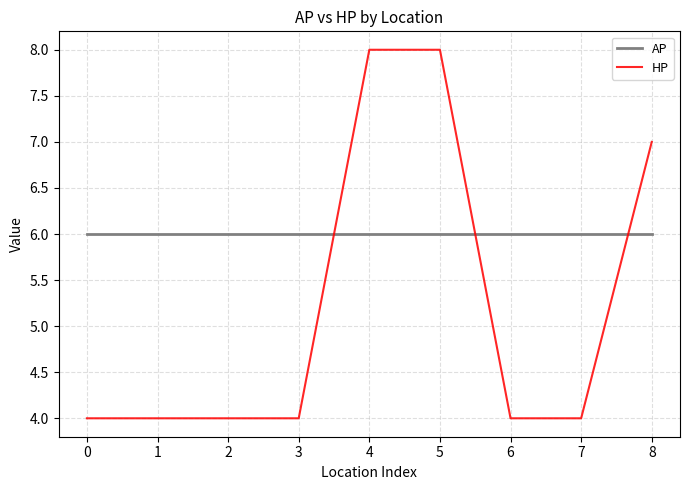

What value does the HP series have at 8?

7